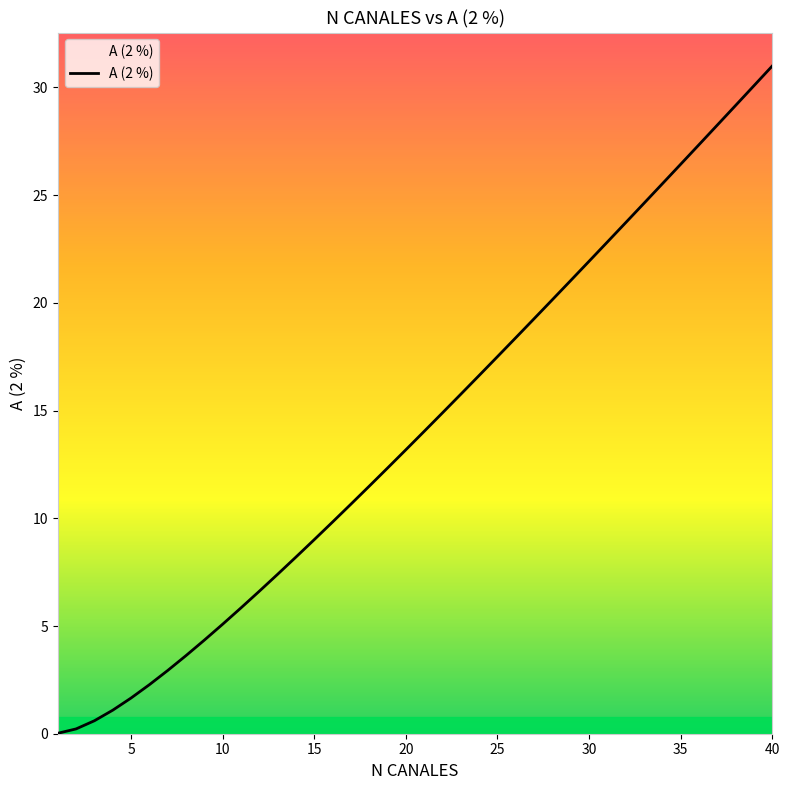

What is the maximum value shown in the chart?

31.0